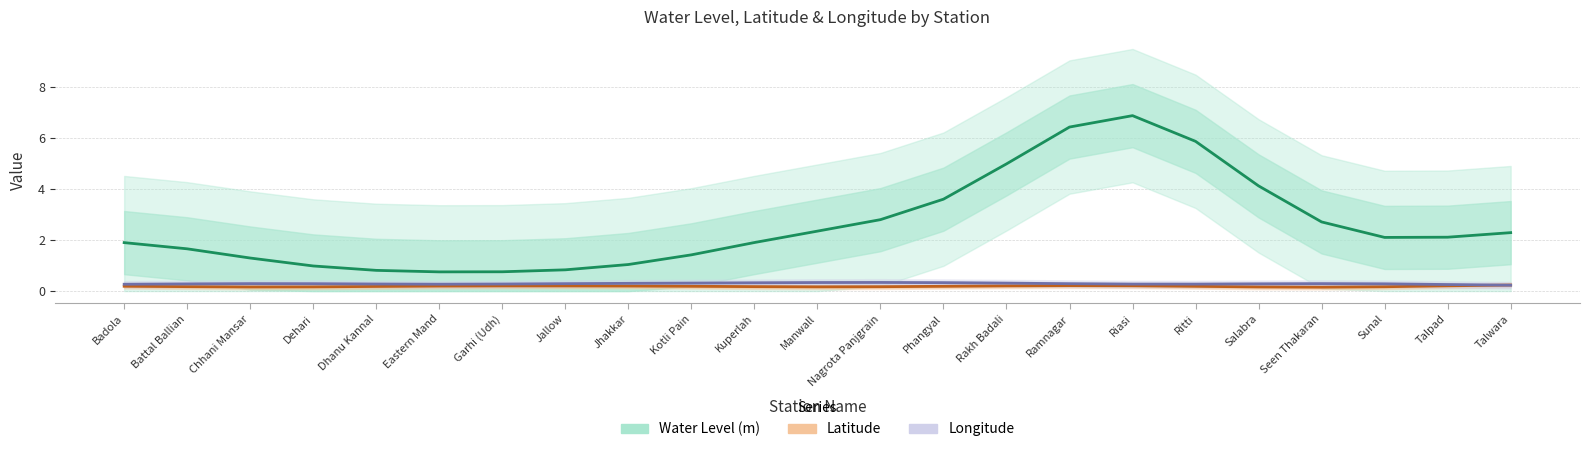

At Riasi, list the series in order from smallest to largest.

Latitude, Longitude, Water Level (m)